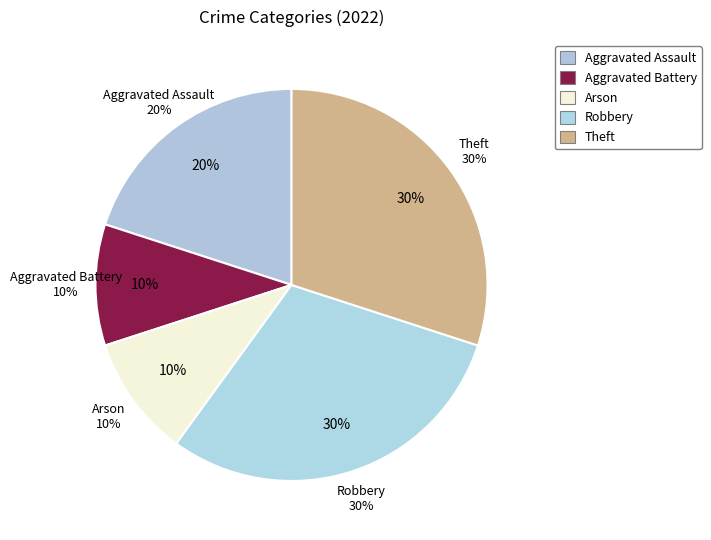

To the nearest percent, what portion does Robbery represent?

30%